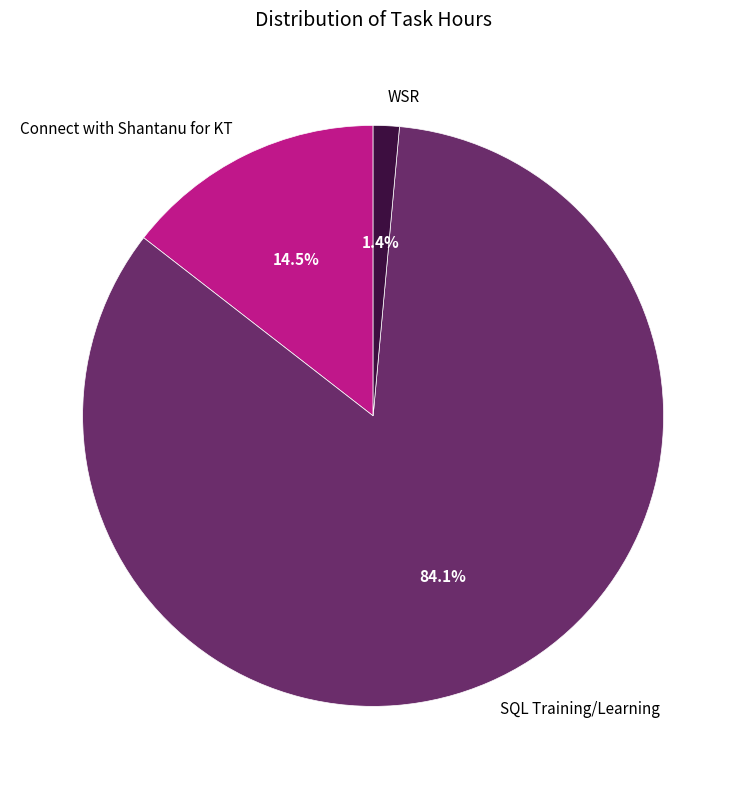

Combined, do WSR and SQL Training/Learning account for over 50%?

Yes